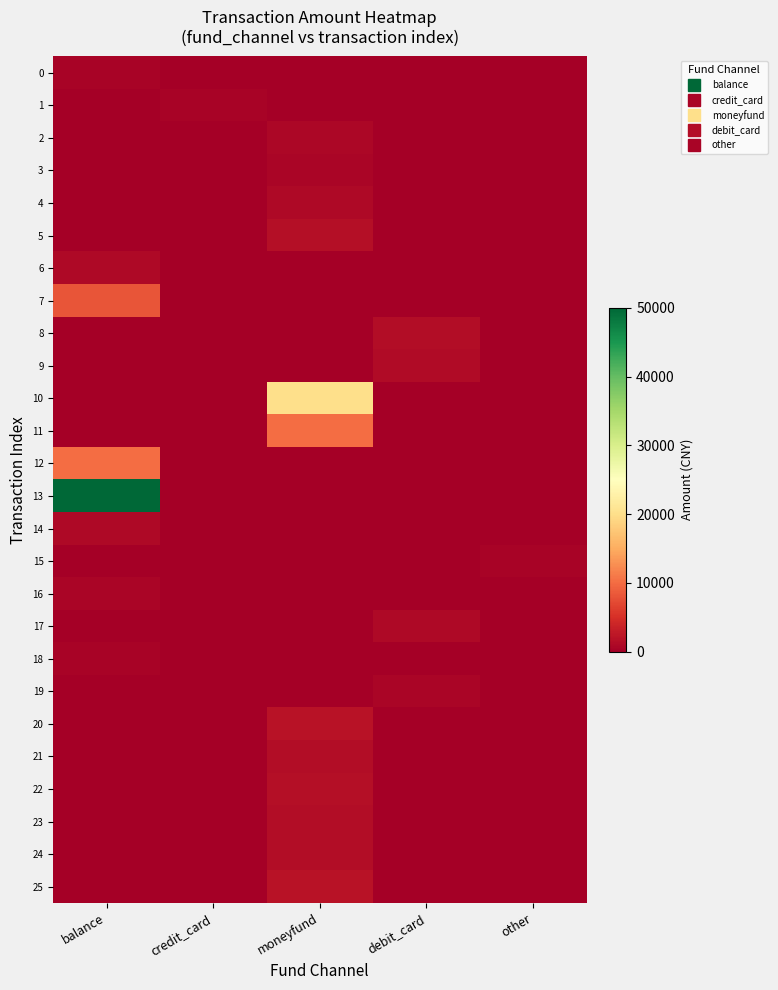

Which category has the lowest value across all series?

credit_card